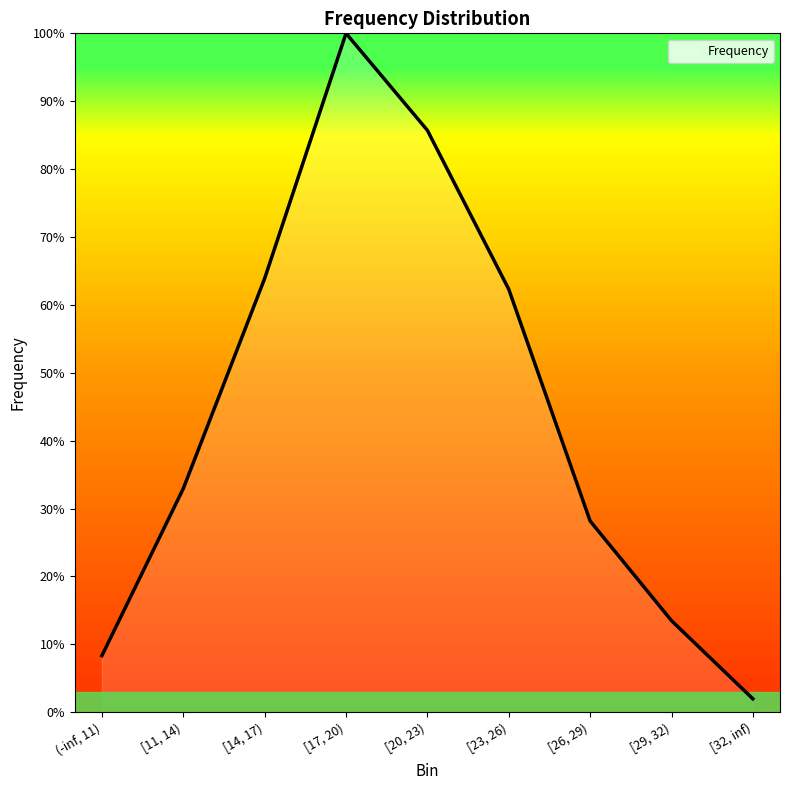

Reading right to left, list all the values displayed in this chart.

2.0	13.5	28.2	62.3	85.7	100.0	63.9	32.9	8.3